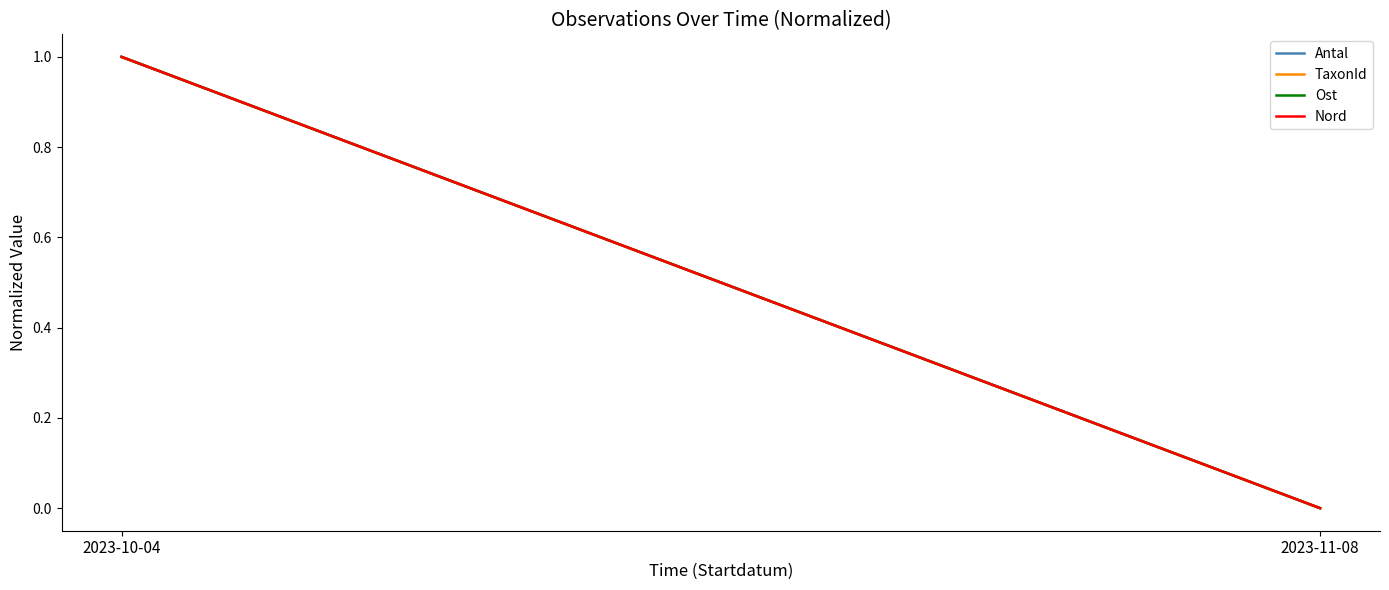

What is the greatest value displayed?

1.0